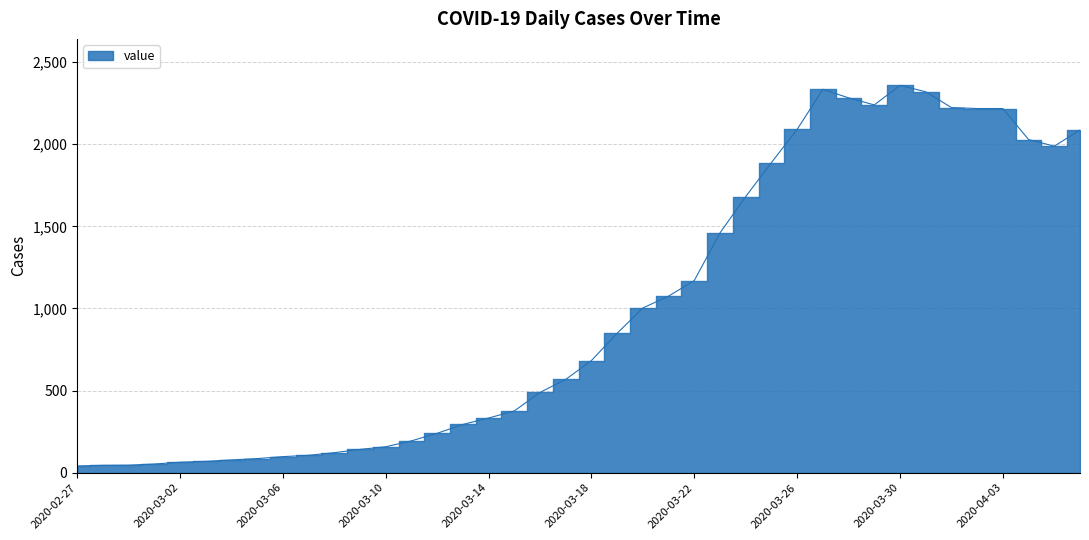

Is it true that the value at 2020-03-09 is 99?

False